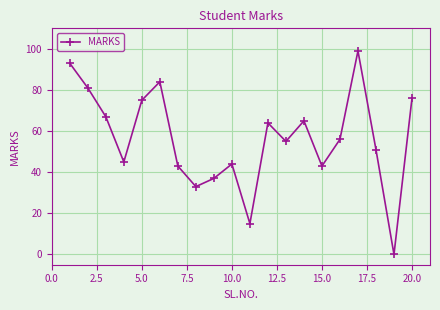

What is the maximum value shown in the chart?

99